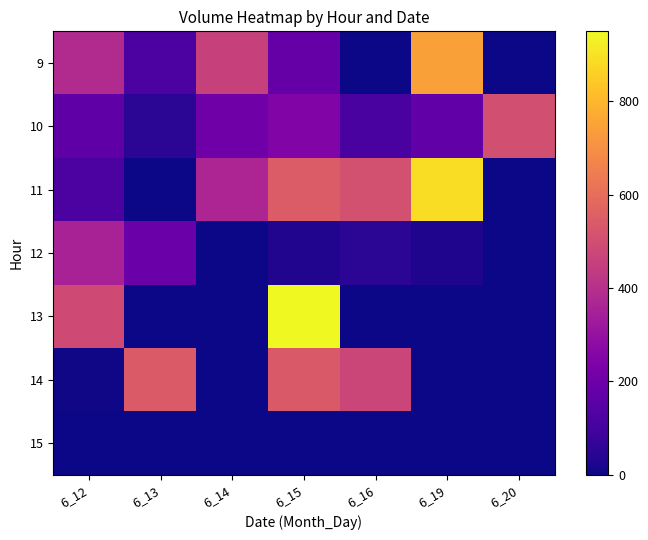

Reading left to right, list all the values displayed in this chart.

9: 6_12=383	6_13=120	6_14=459	6_15=181	6_16=0	6_19=745	6_20=0
10: 6_12=163	6_13=51	6_14=203	6_15=245	6_16=113	6_19=169	6_20=502
11: 6_12=121	6_13=2	6_14=366	6_15=545	6_16=507	6_19=889	6_20=0
12: 6_12=353	6_13=190	6_14=2	6_15=30	6_16=51	6_19=28	6_20=0
13: 6_12=489	6_13=2	6_14=1	6_15=950	6_16=1	6_19=0	6_20=0
14: 6_12=4	6_13=539	6_14=0	6_15=536	6_16=472	6_19=0	6_20=0
15: 6_12=1	6_13=1	6_14=0	6_15=1	6_16=0	6_19=0	6_20=0